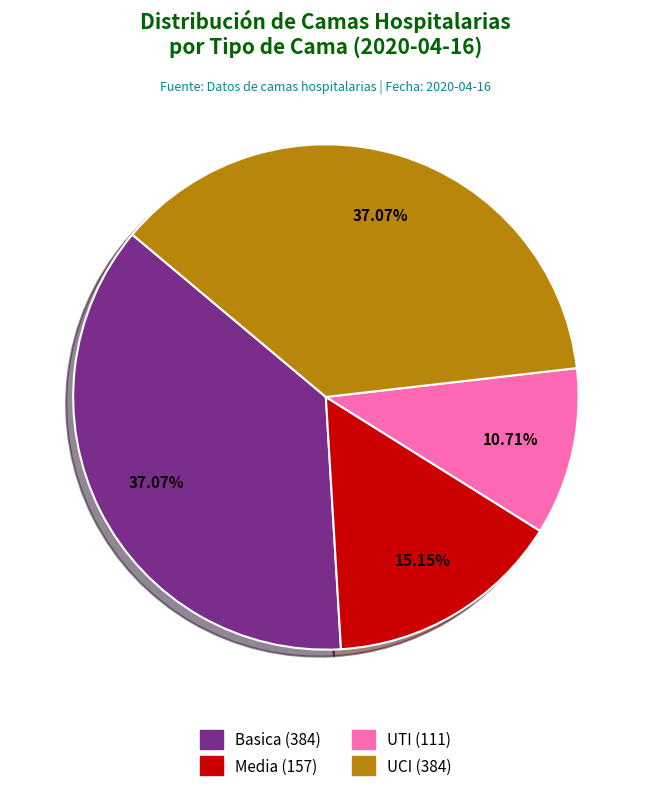

The Basica slice represents 37% of the pie. True or false?

True